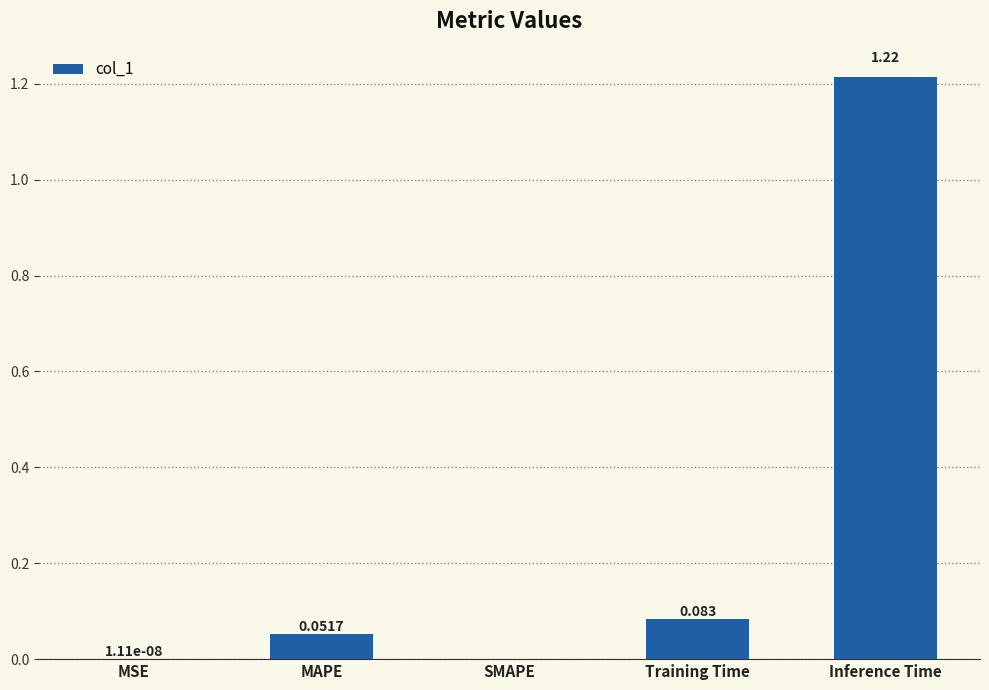

True or false: the data shows 0.0 at MSE.

True